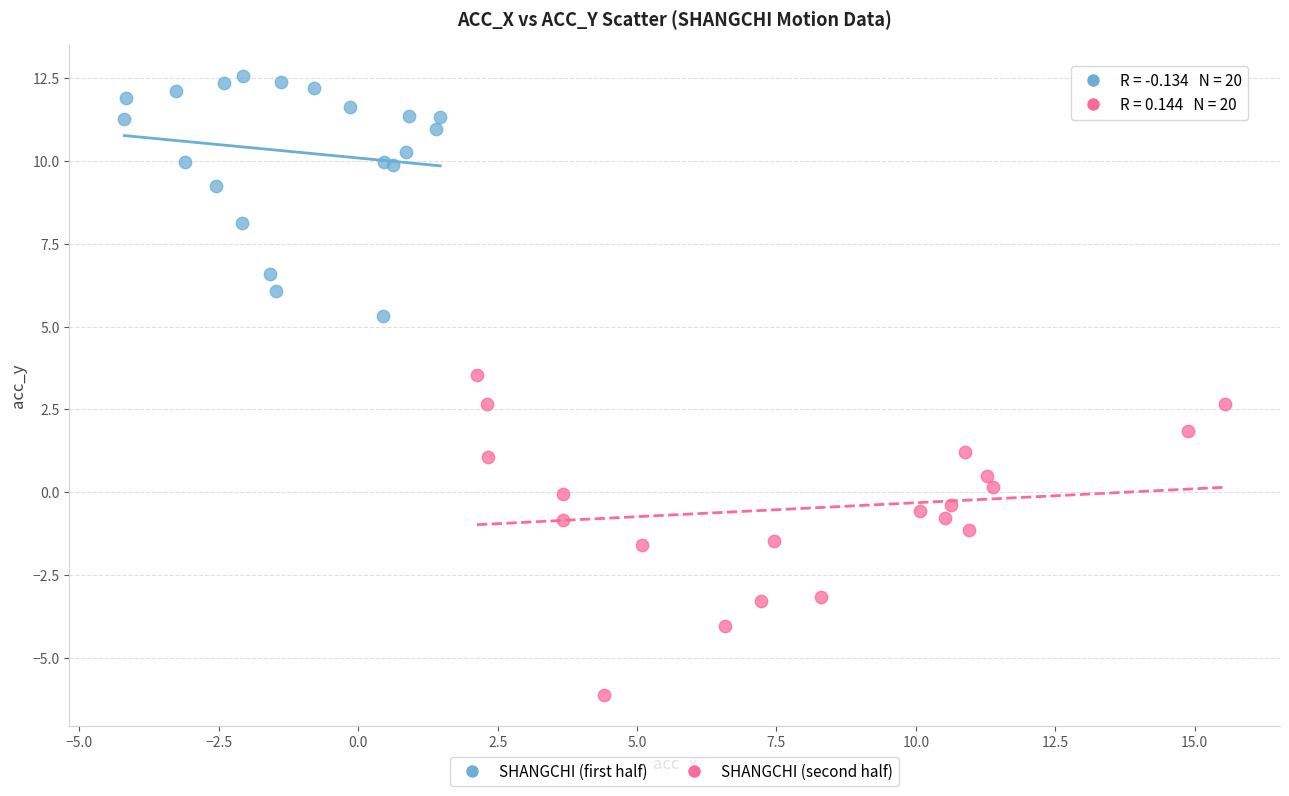

What are all the series names shown in the legend?

SHANGCHI (first half), SHANGCHI (second half)